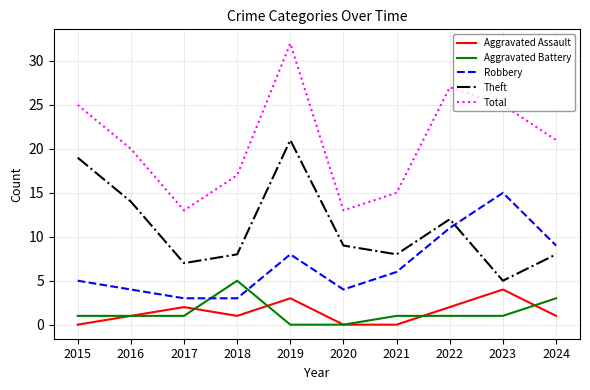

Which category has the highest value across all series?

2019